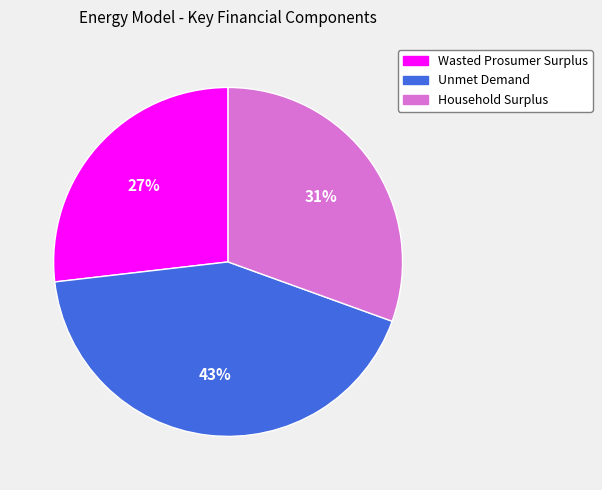

Rank the categories by value from lowest to highest.

Wasted Prosumer Surplus, Household Surplus, Unmet Demand